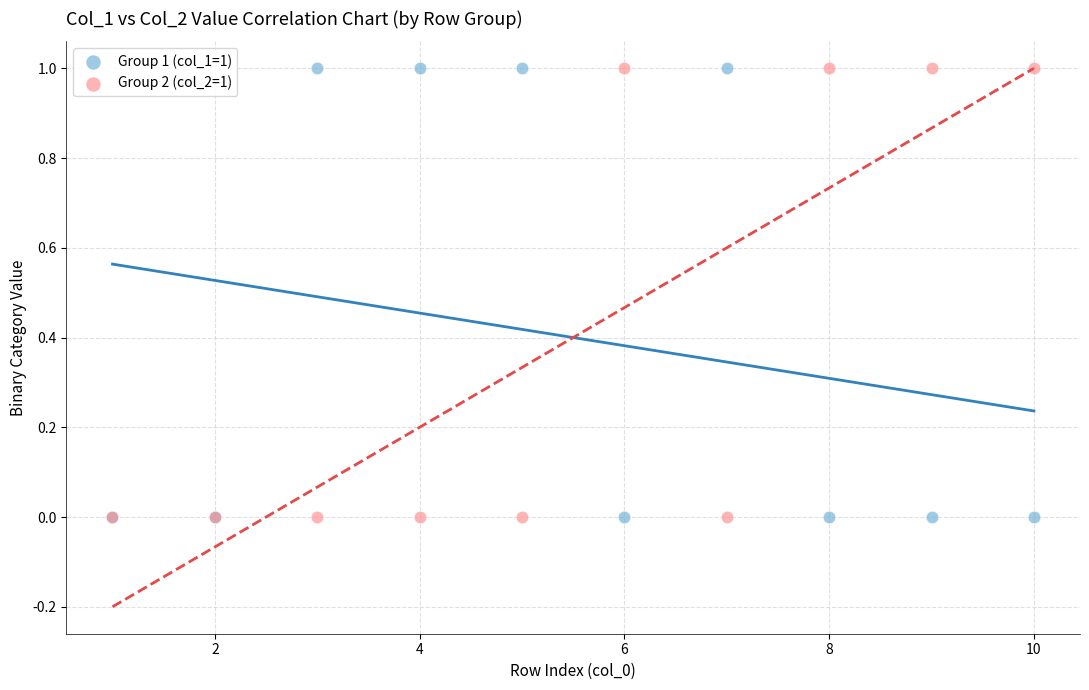

What are all the series names shown in the legend?

Group 1 (col_1=1), Group 2 (col_2=1)